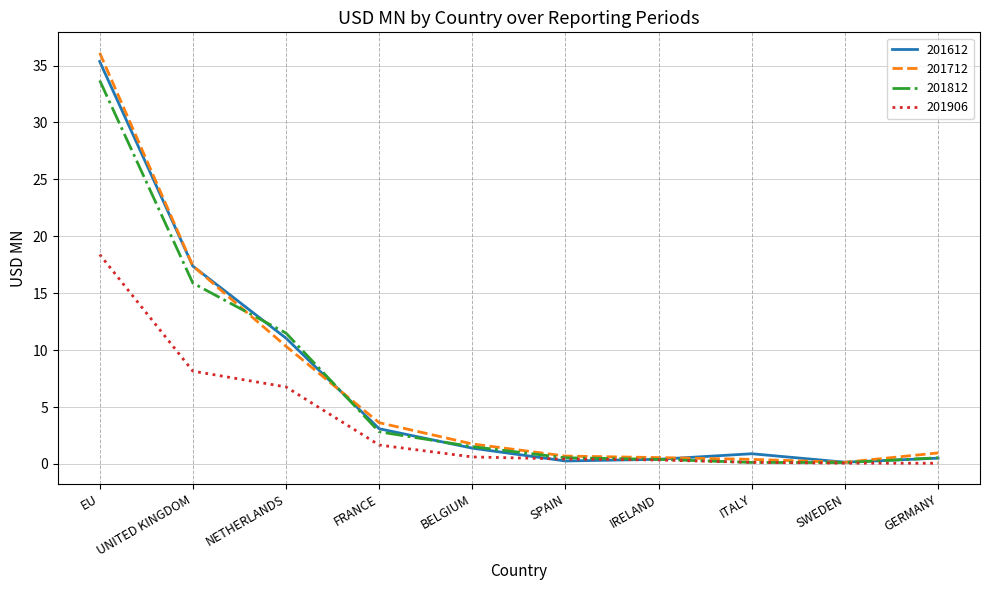

Which series has the widest spread of values?

201712